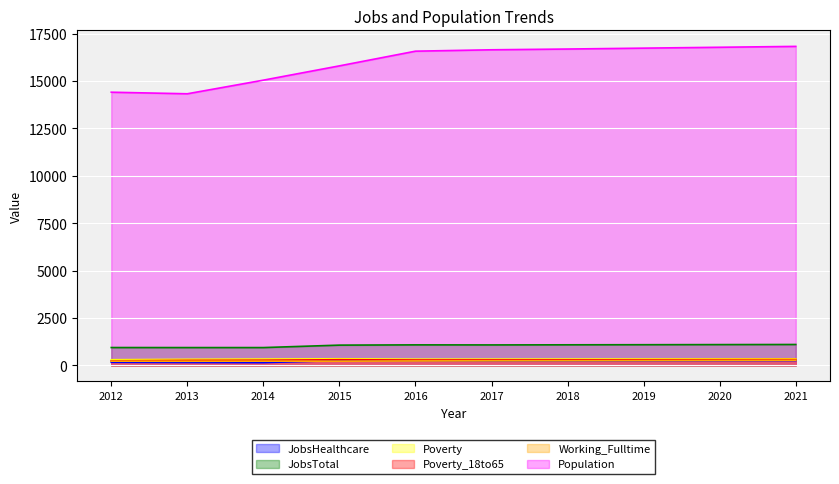

What is the minimum value shown in the chart?

148